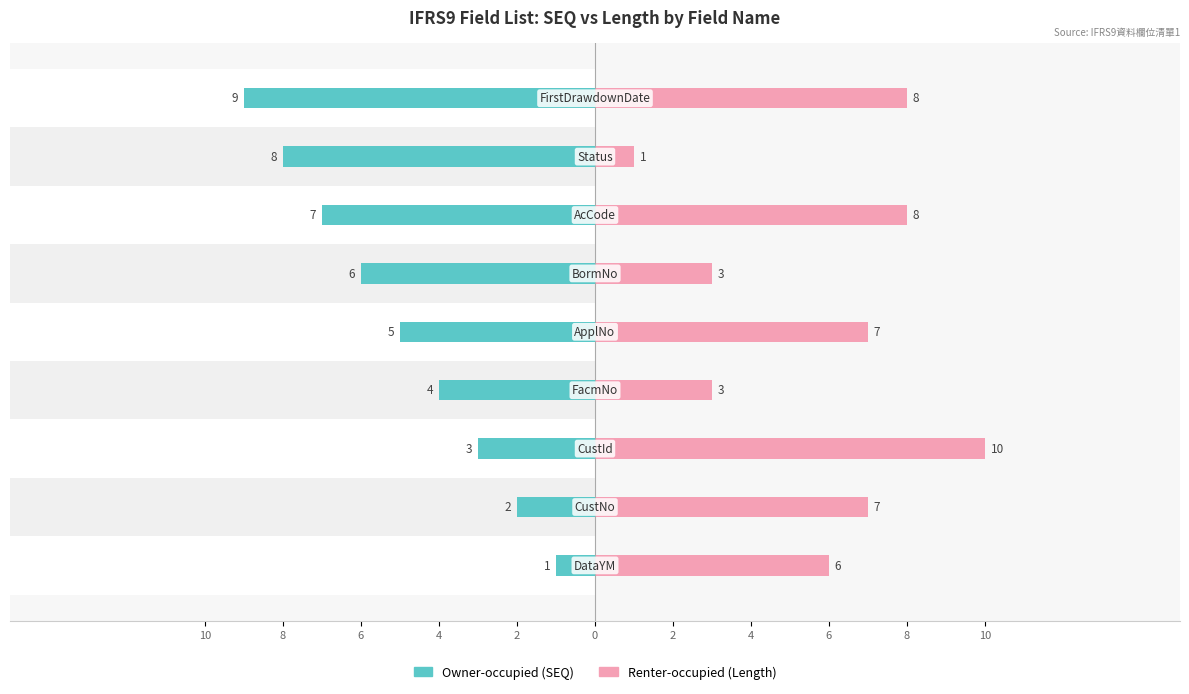

What is the maximum value shown in the chart?

10